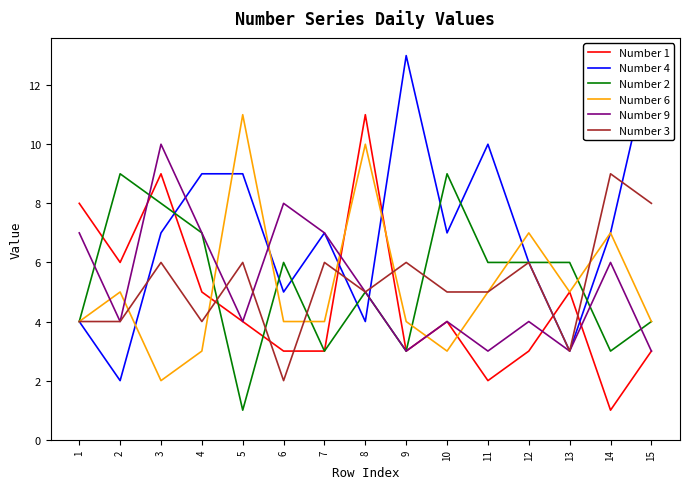

The Number 3 series shows 8 at 15. True or false?

True